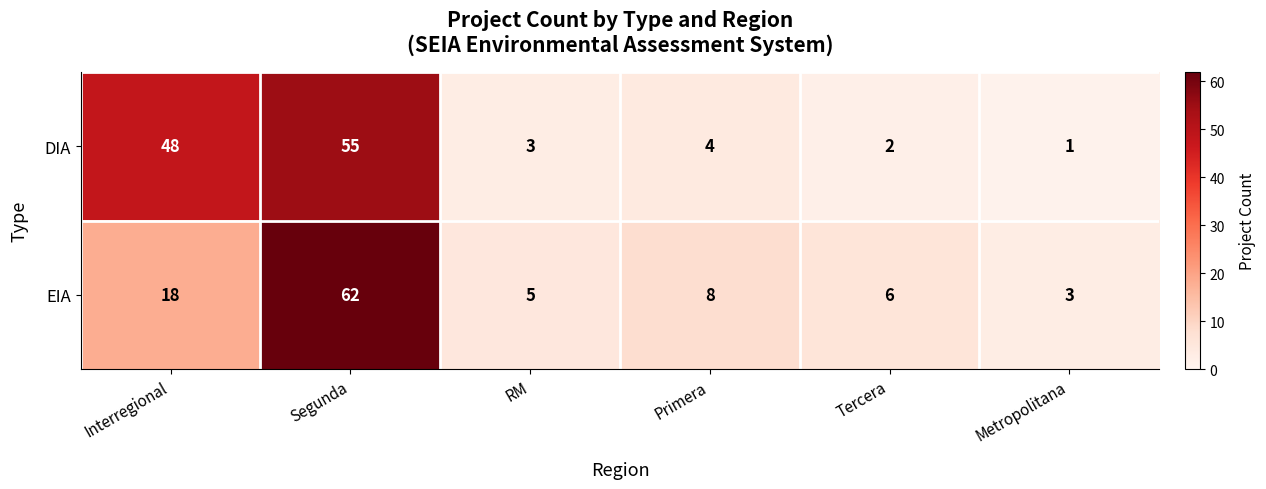

At which label does DIA reach its peak?

Segunda